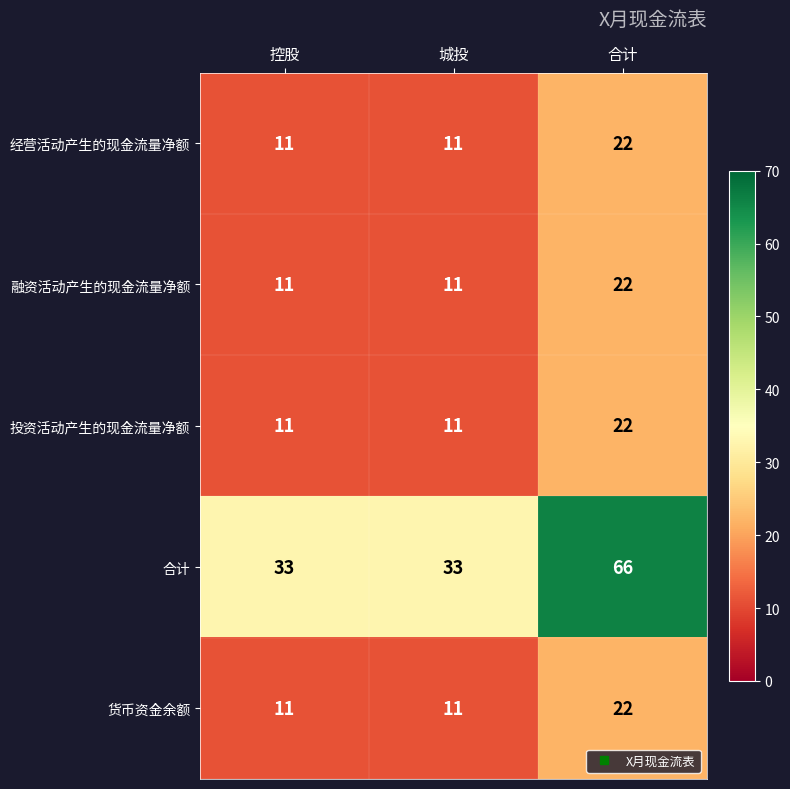

Which series has the largest range (max minus min)?

合计